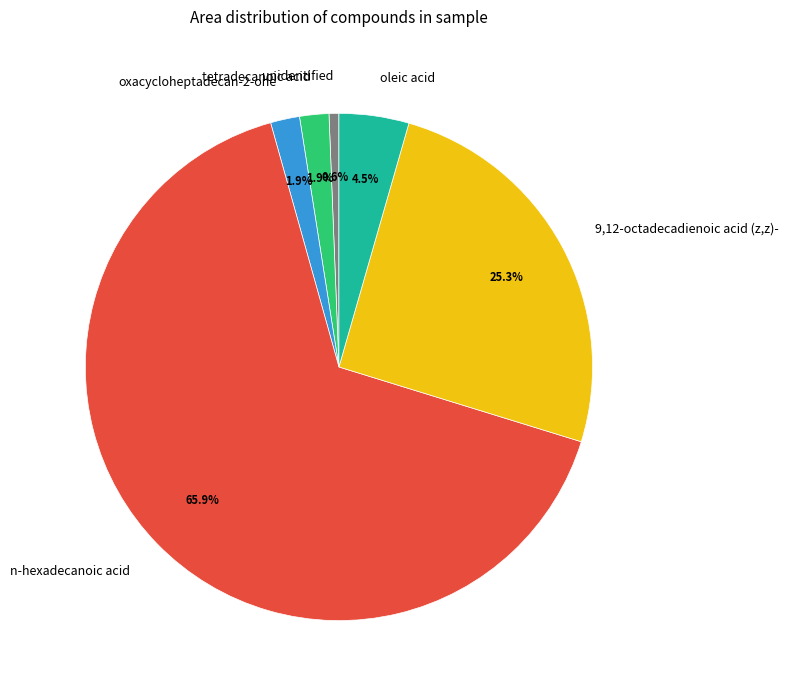

What is the largest slice in the pie chart?

n-hexadecanoic acid